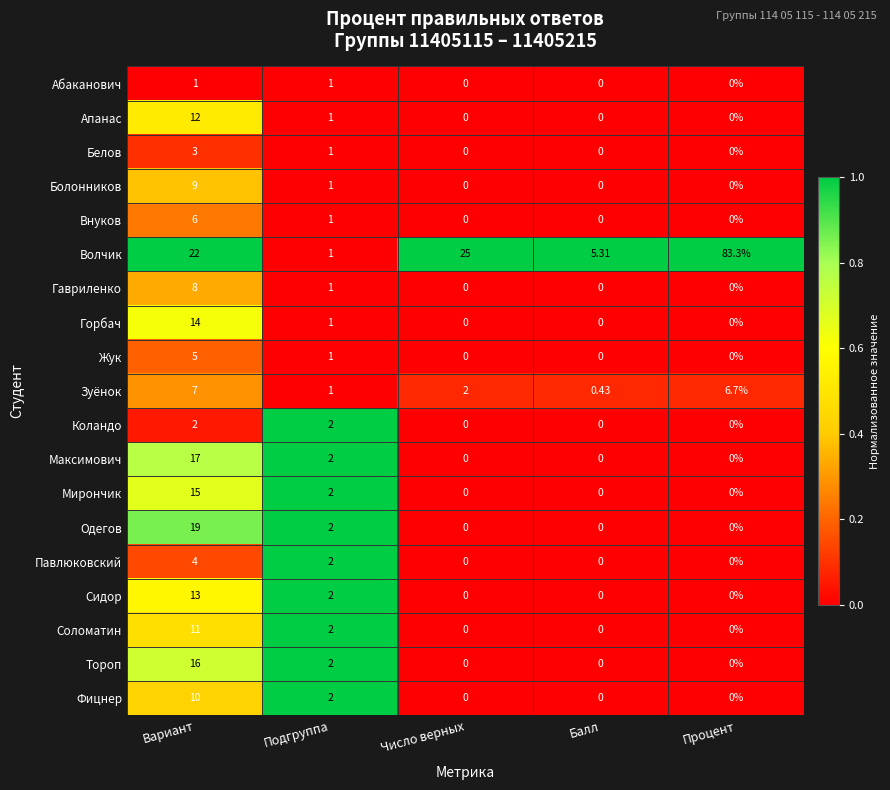

Rank the series by their maximum value, from highest to lowest.

Волчик, Одегов, Максимович, Тороп, Мирончик, Горбач, Сидор, Апанас, Соломатин, Фицнер, Болонников, Гавриленко, Зуёнок, Внуков, Жук, Павлюковский, Белов, Коландо, Абаканович